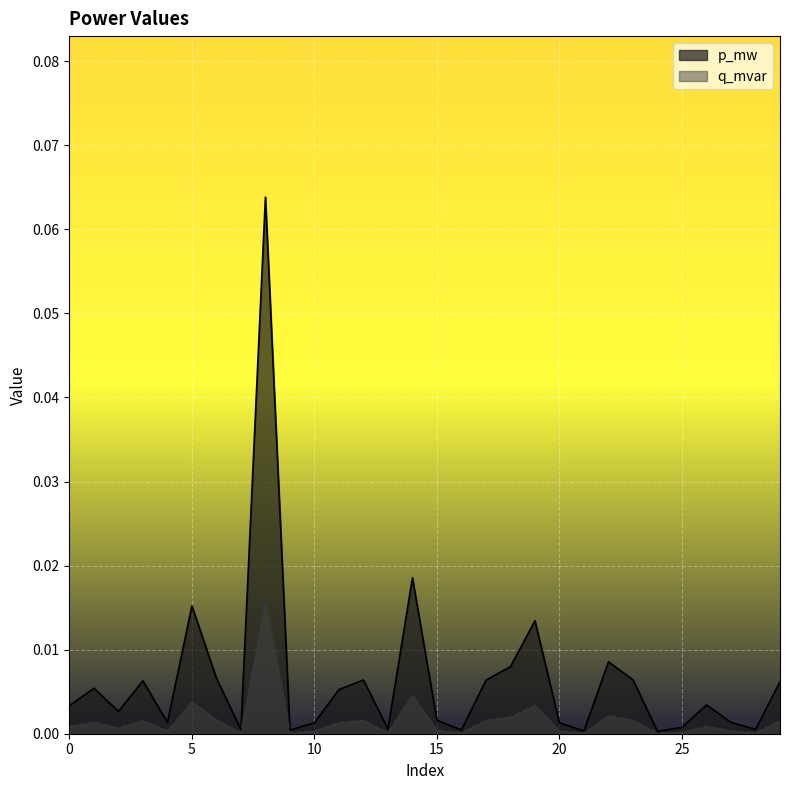

The p_mw series shows 0.0 at 20. True or false?

False